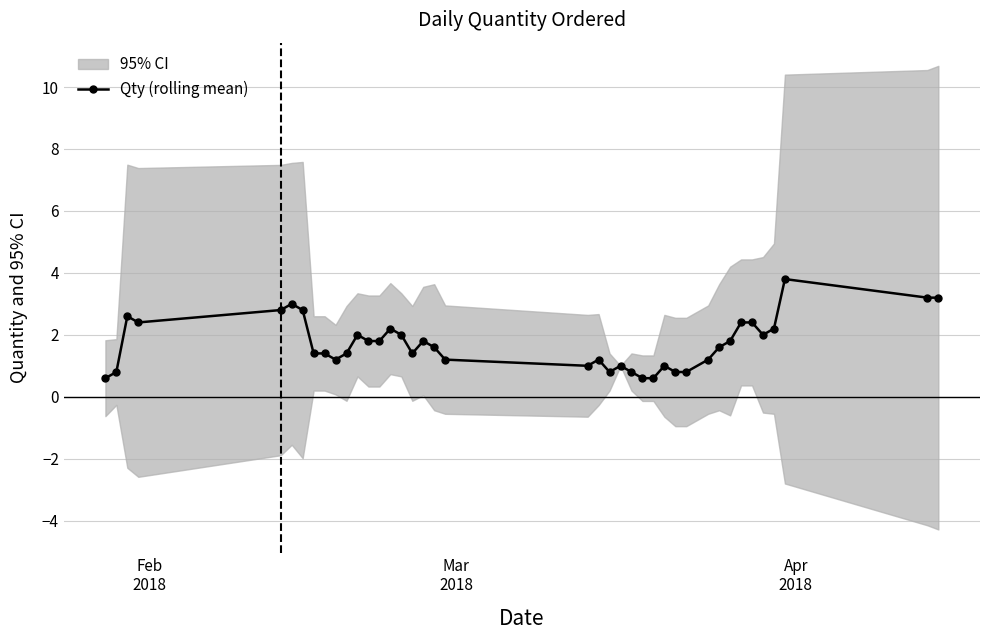

True or false: Qty (rolling mean) has more than 1 interior local peaks.

True